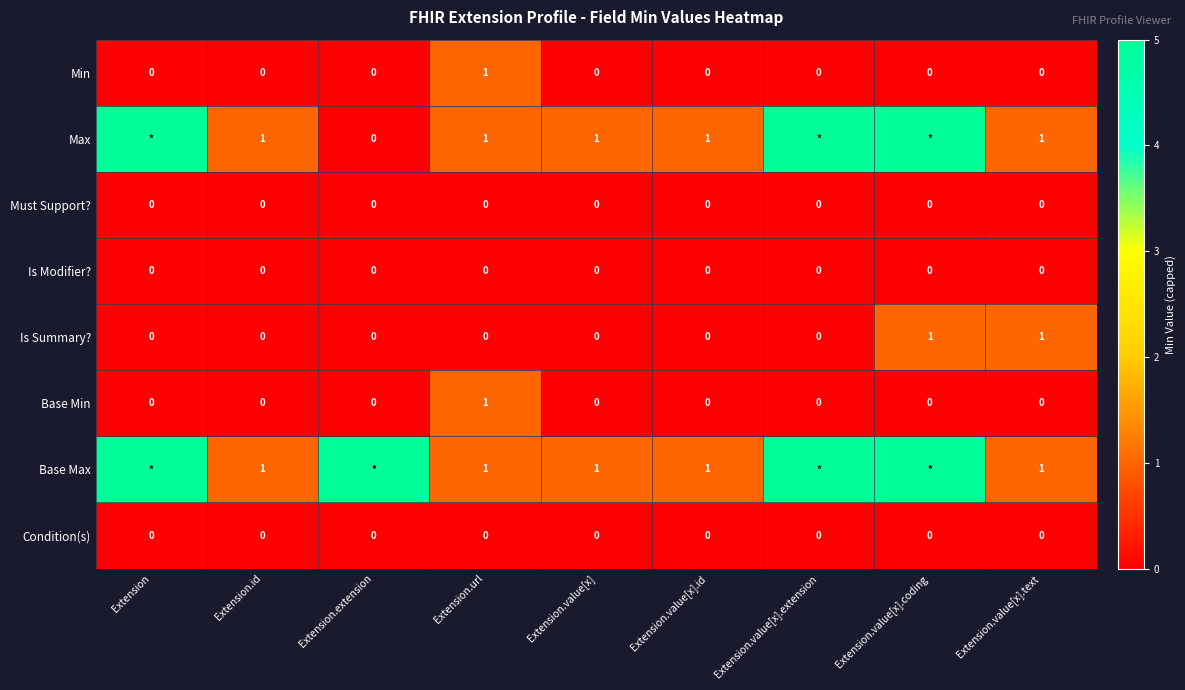

The Min series shows -1 at Extension.extension. True or false?

False